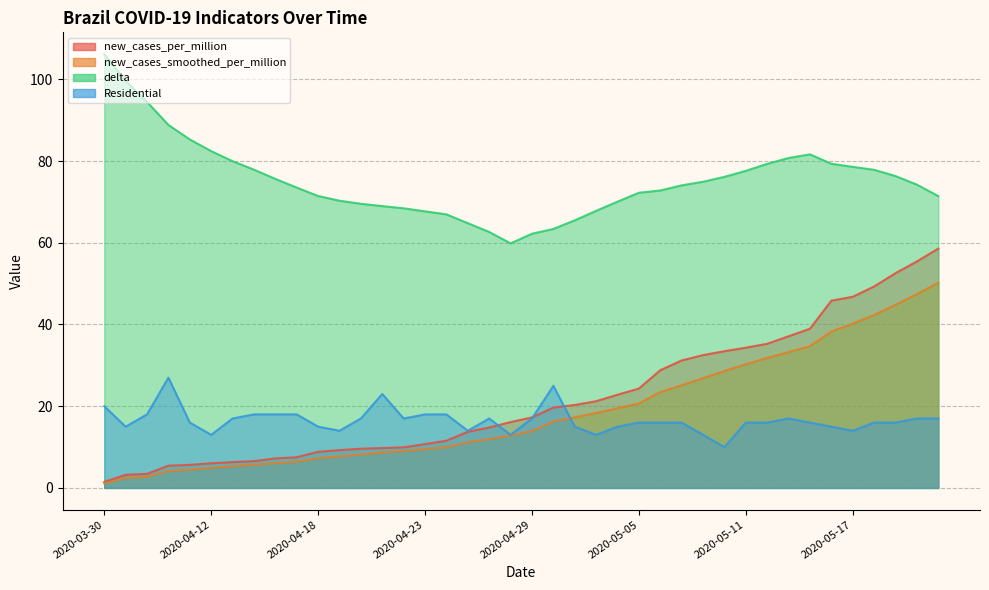

What is the greatest value displayed?

106.2